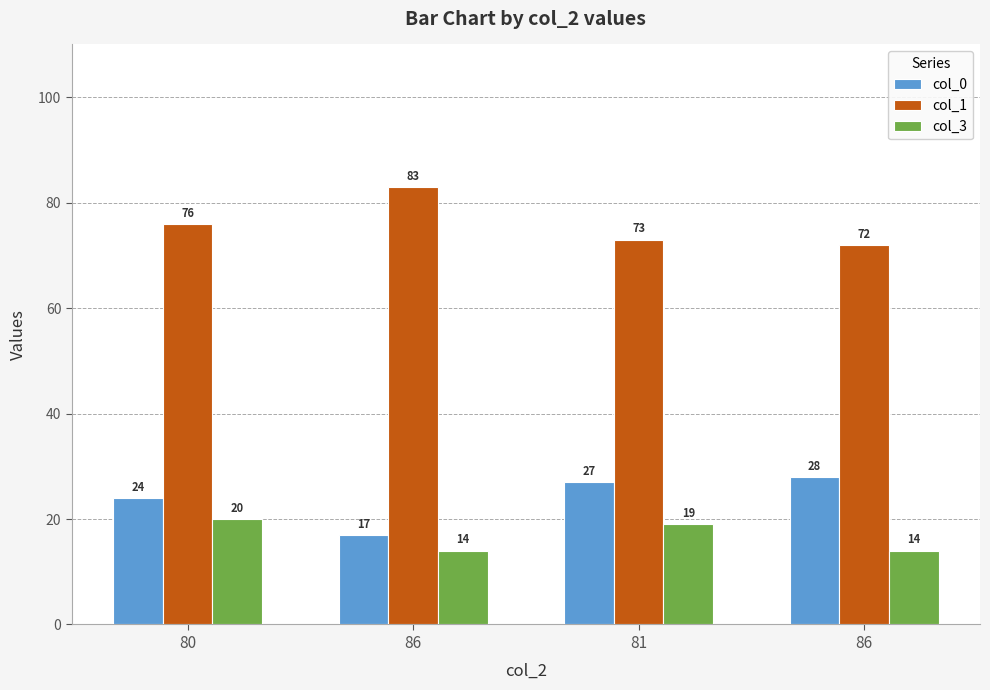

List the labels in order of col_1 value, largest first.

86, 80, 81, 86